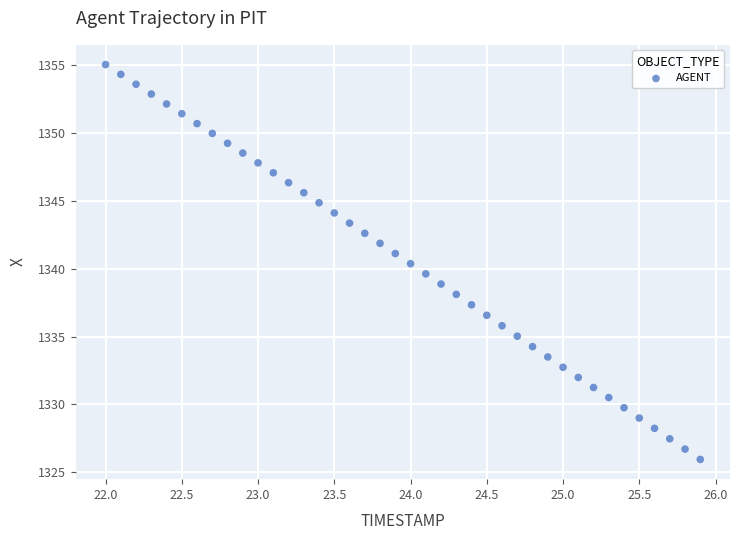

What is the range of X values (max minus min)?

3.9